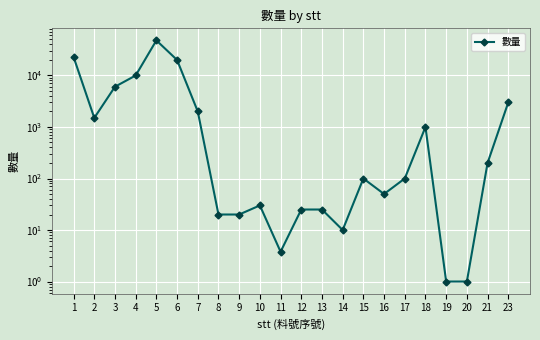

Reading left to right, extract all data points from this chart.

1=22848.0	2=1500.0	3=6048.0	4=10000.0	5=48000.0	6=20000.0	7=2000.0	8=20.0	9=20.0	10=30.0	11=3.8	12=25.0	13=25.0	14=10.0	15=100.0	16=50.0	17=100.0	18=1000.0	19=1.0	20=1.0	21=200.0	23=3000.0